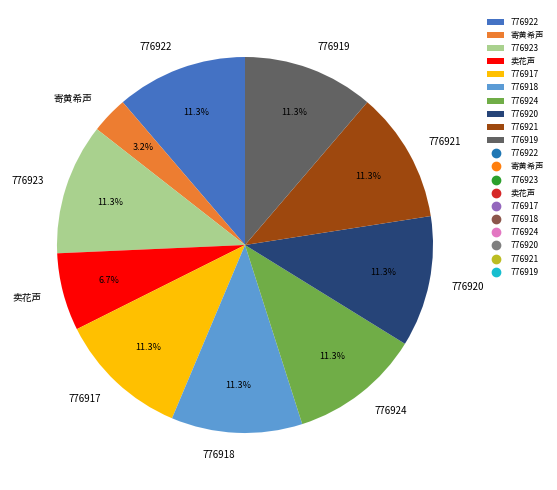

Which category has the smallest portion of the pie?

寄黄希声